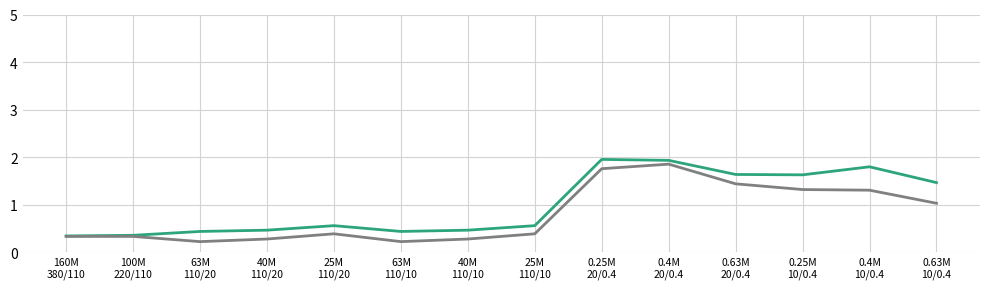

What is the total value across all series at 0.25M
10/0.4?

2.9